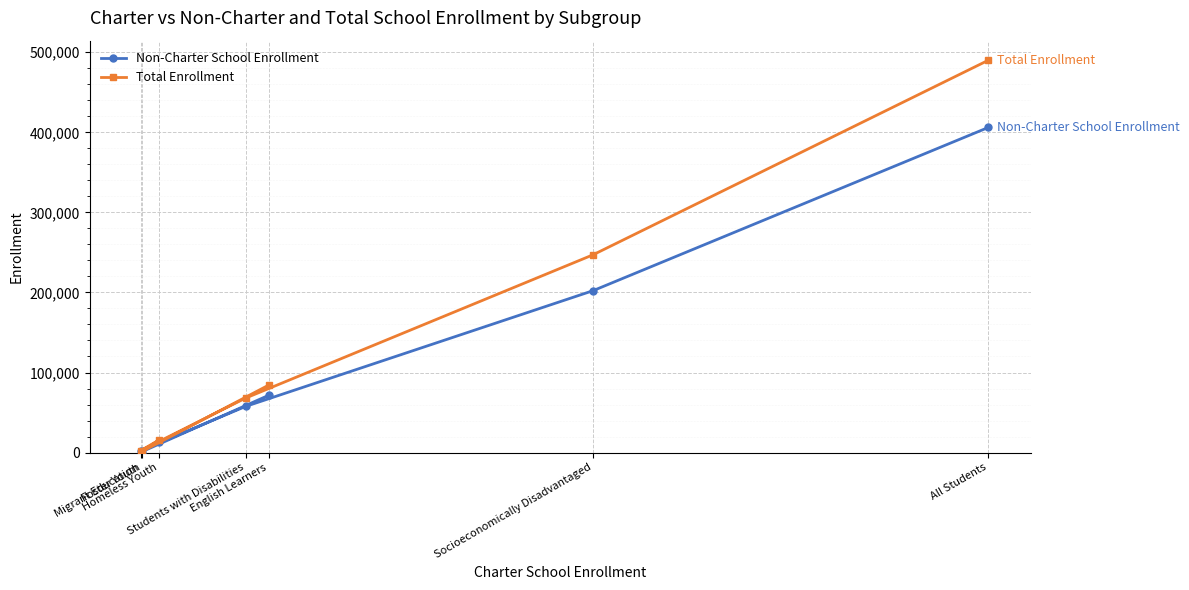

What is the average value of the Total Enrollment series?

129839